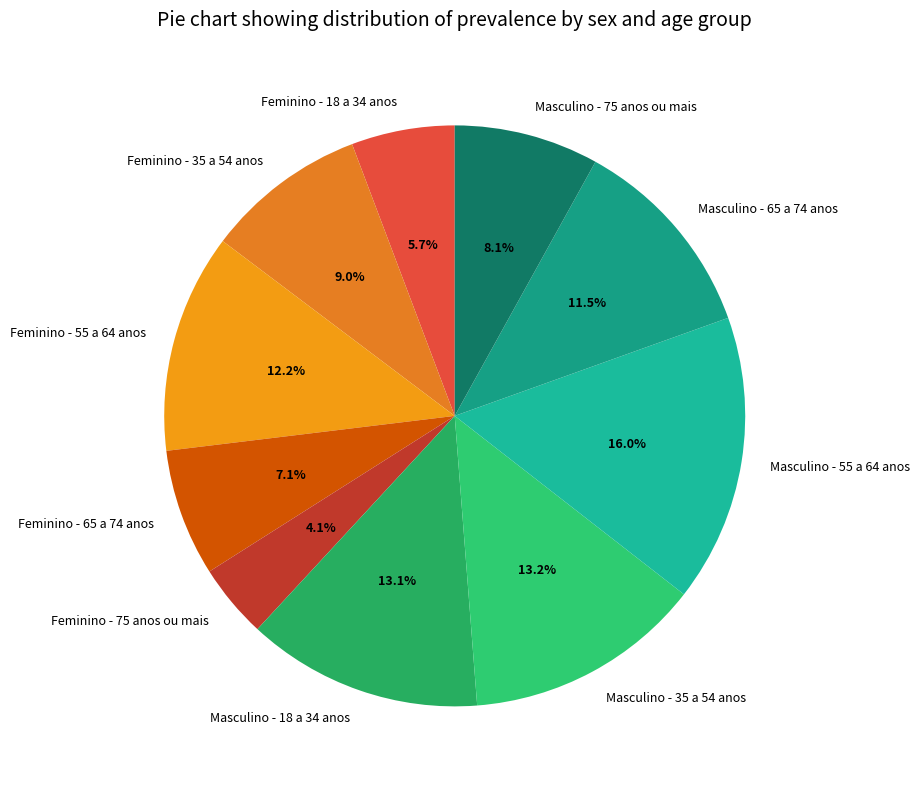

What is the total percentage of Feminino - 75 anos ou mais and Feminino - 65 a 74 anos?

11.2%